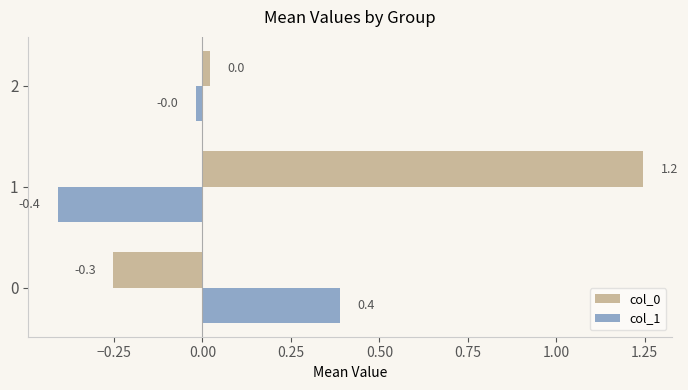

True or false: col_1 has a value of 0.2 at 0.

False